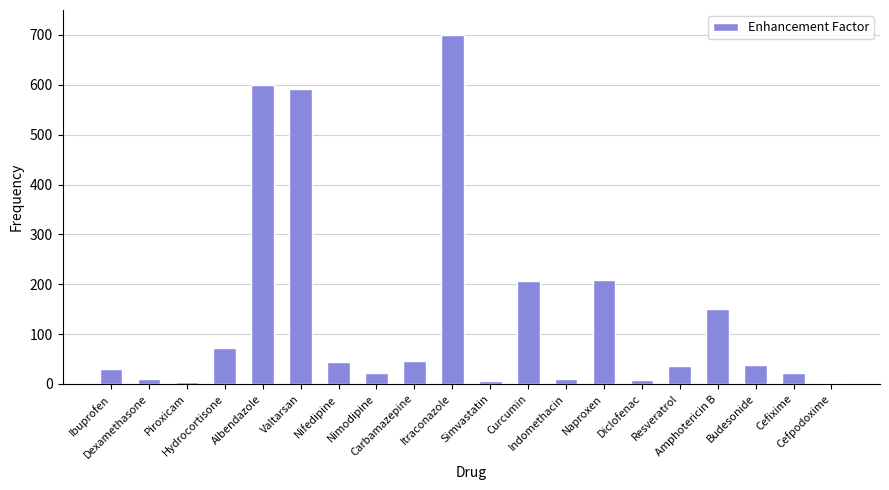

What position from the left is Resveratrol?

16